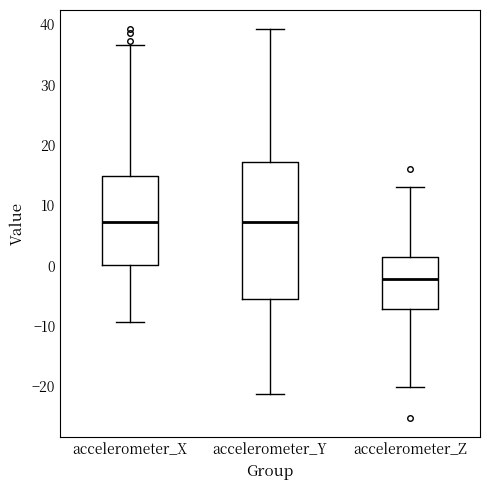

Which box is the tallest, from its lower edge to its upper edge?

accelerometer_Y